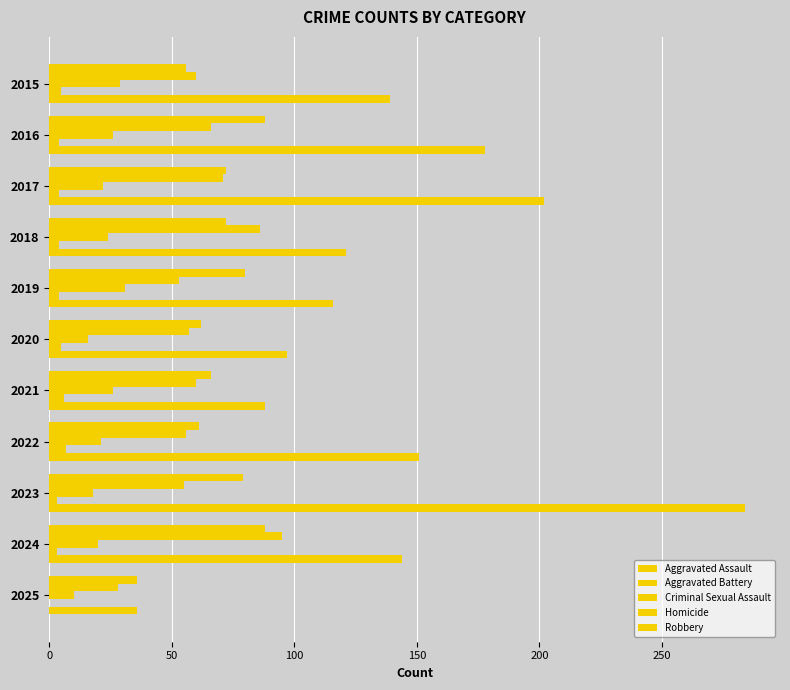

How many categories are shown in the chart?

11